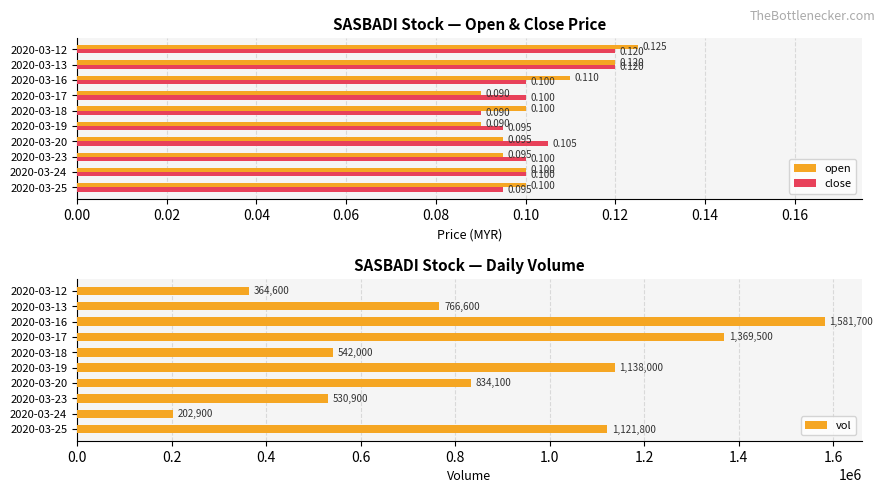

Are the bars horizontal?

Yes